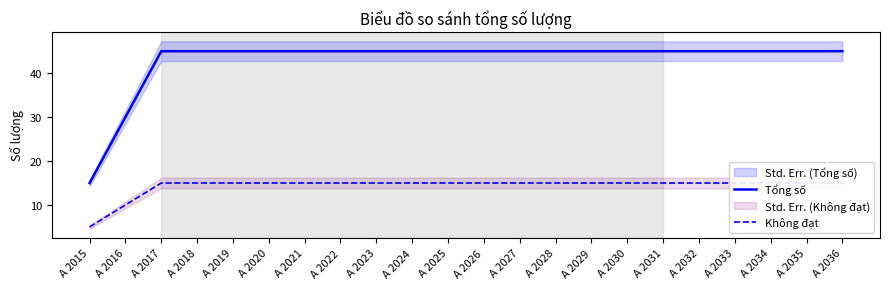

At A 2020, list the series in order from largest to smallest.

Tổng số, Không đạt